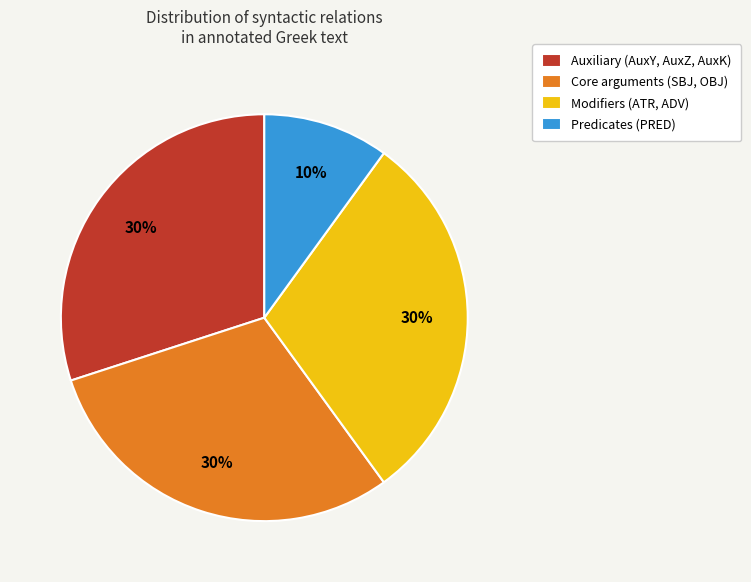

Do Predicates (PRED) and Core arguments (SBJ, OBJ) together represent more than half of the pie?

No